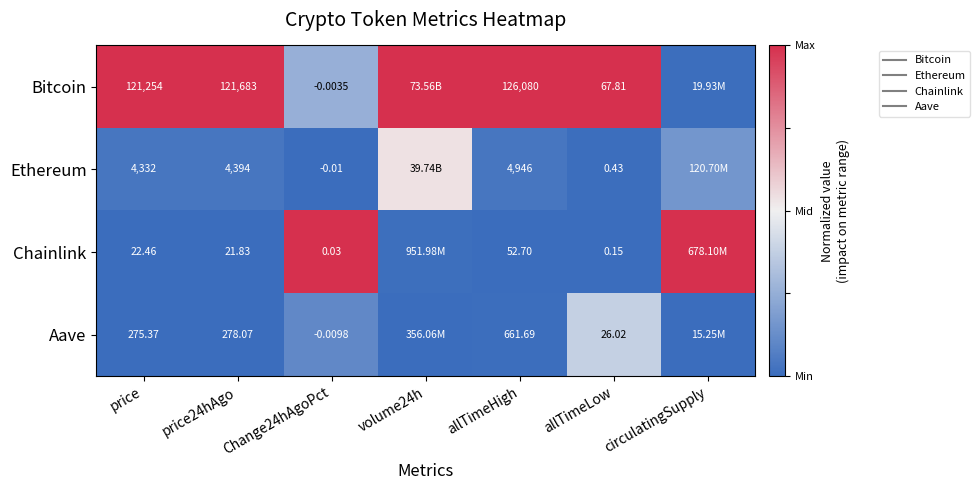

Which series changed the most between price and volume24h?

Ethereum